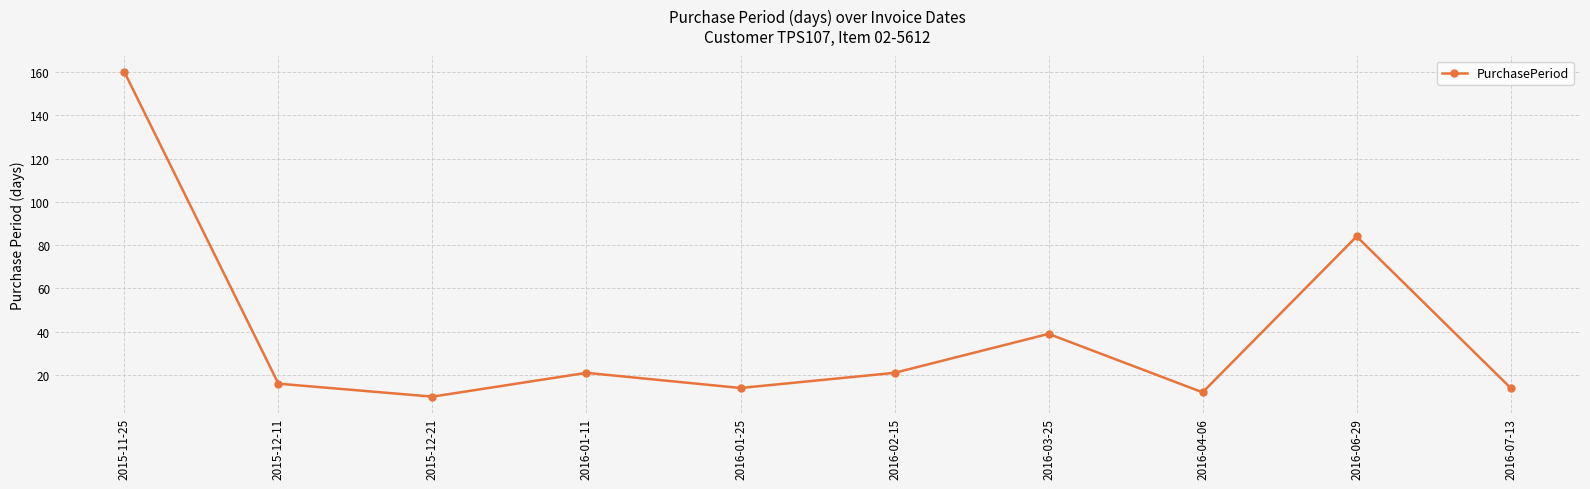

How many points are lower than both their immediate neighbors (excluding endpoints)?

3